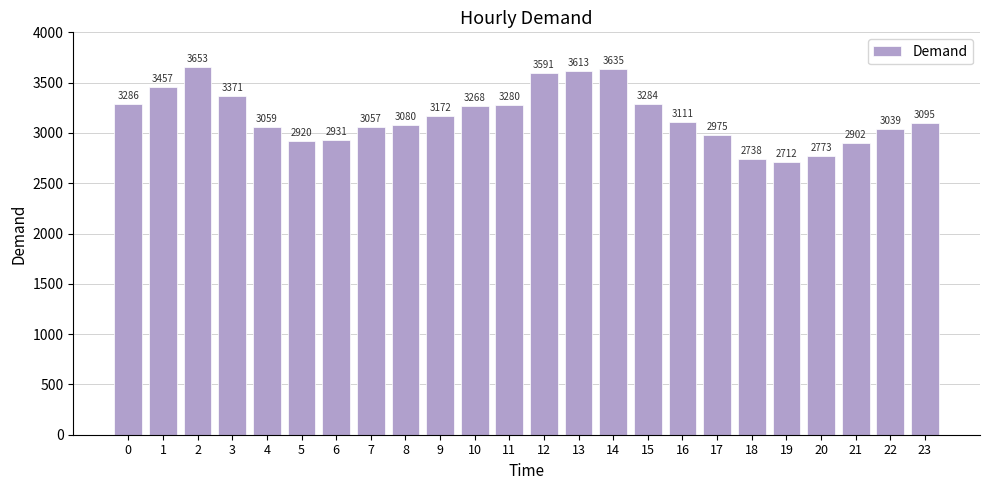

At which category does the chart reach its peak across all series?

2